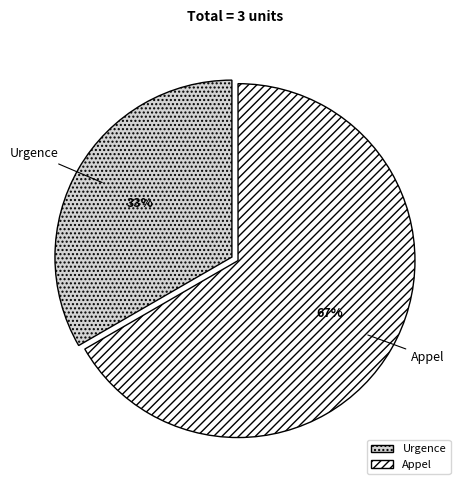

Is the sum of Urgence and Appel greater than half?

Yes